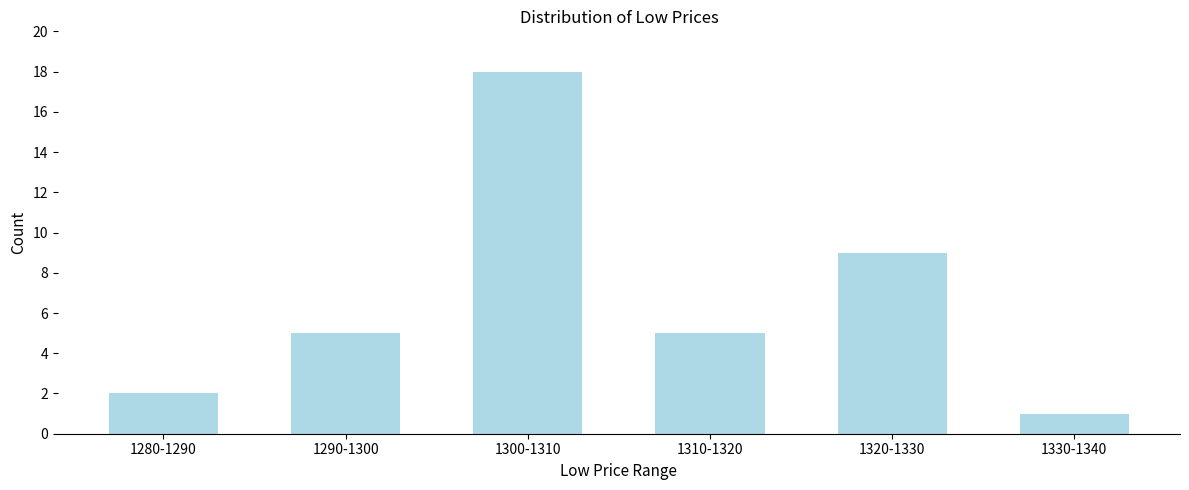

Reading right to left, extract all data points from this chart.

1330-1340=1	1320-1330=9	1310-1320=5	1300-1310=18	1290-1300=5	1280-1290=2